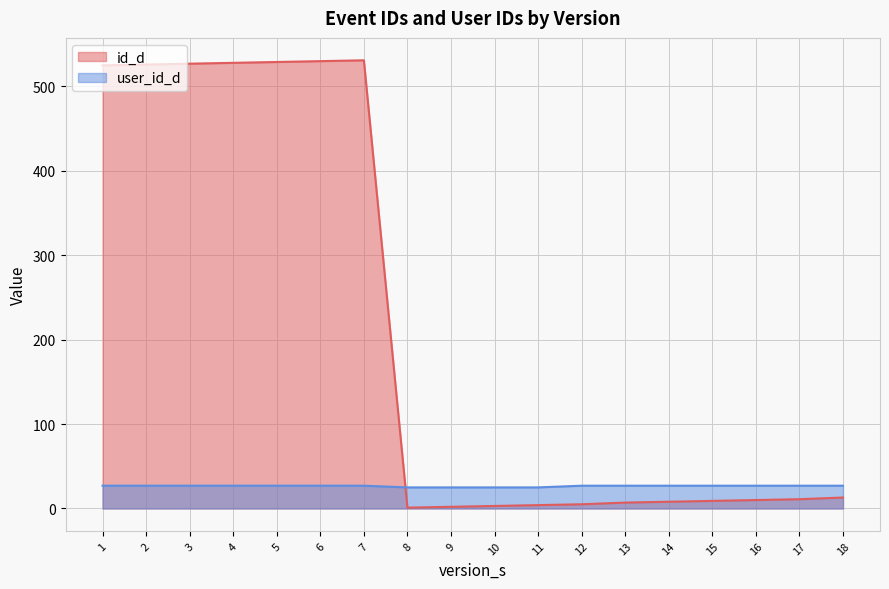

Between 1 and 15, which series saw the biggest shift?

id_d